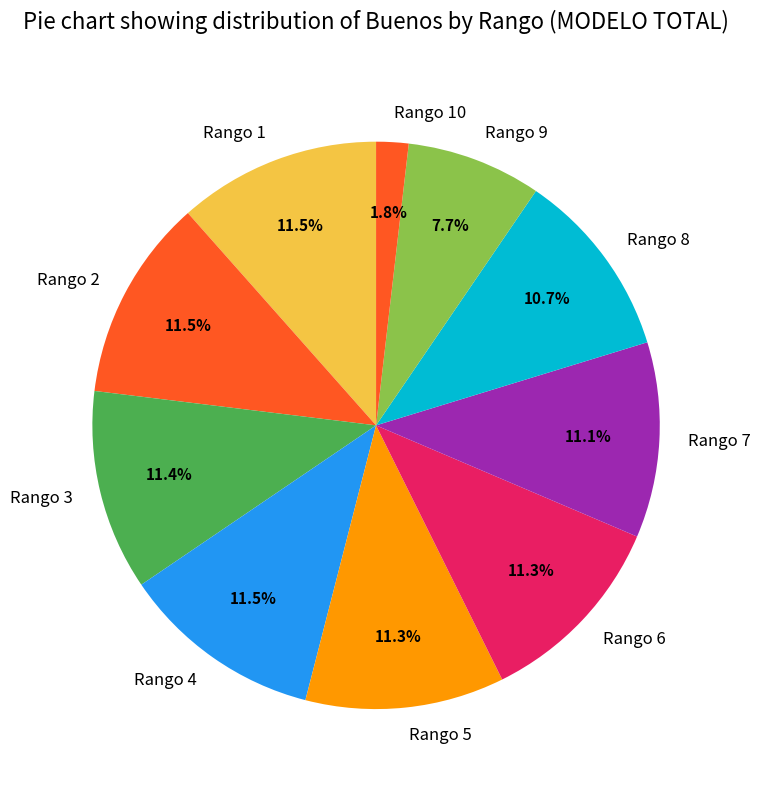

What is the ratio of the value at Rango 3 to the value at Rango 4?

1.0